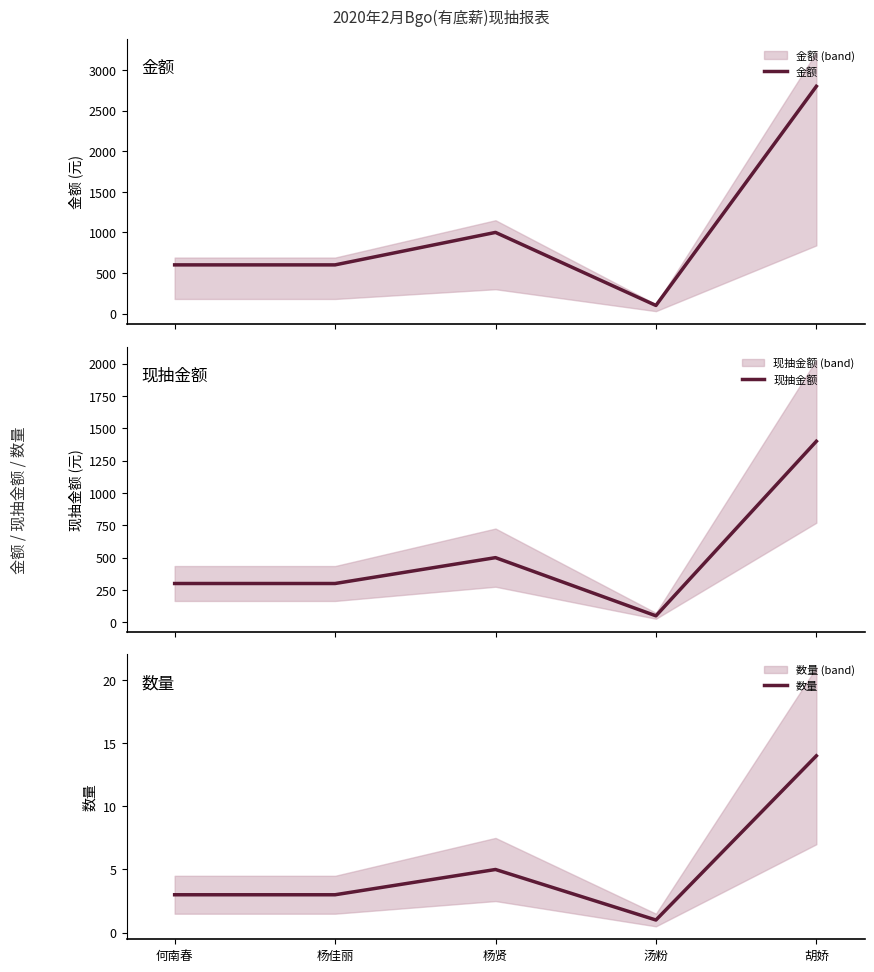

Does the chart have visible grid lines?

No